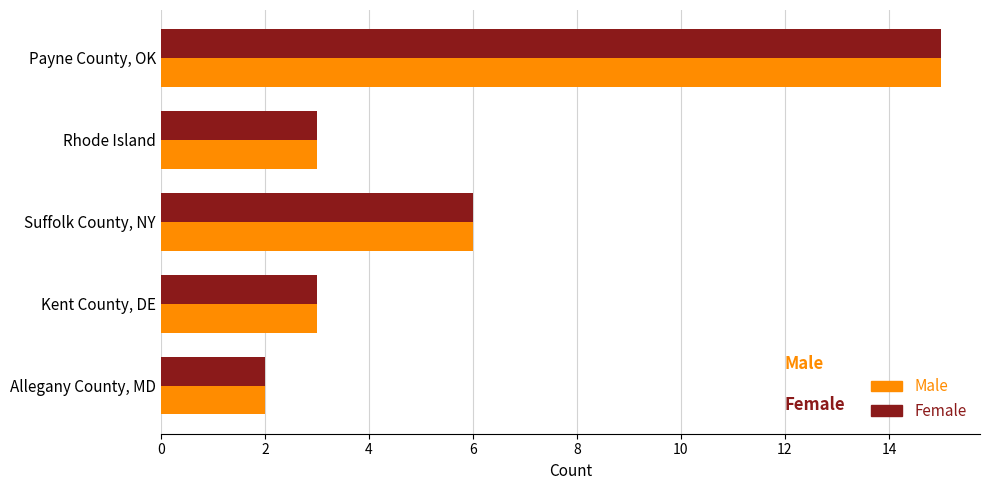

Is it true that Female equals 3 at Allegany County, MD?

False